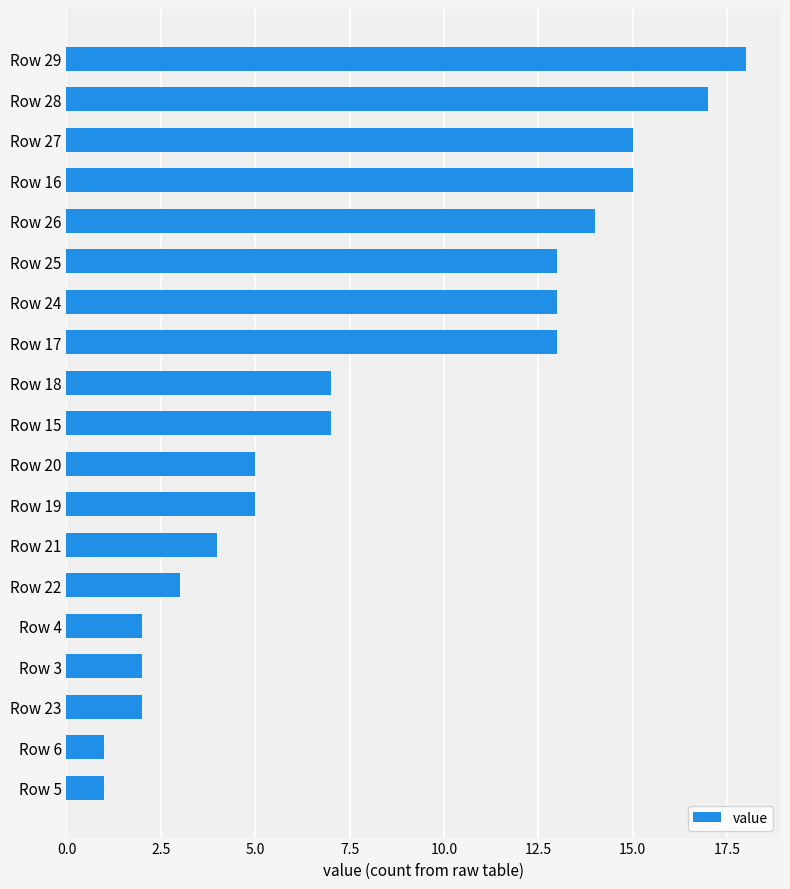

What is the sum of all values?

157